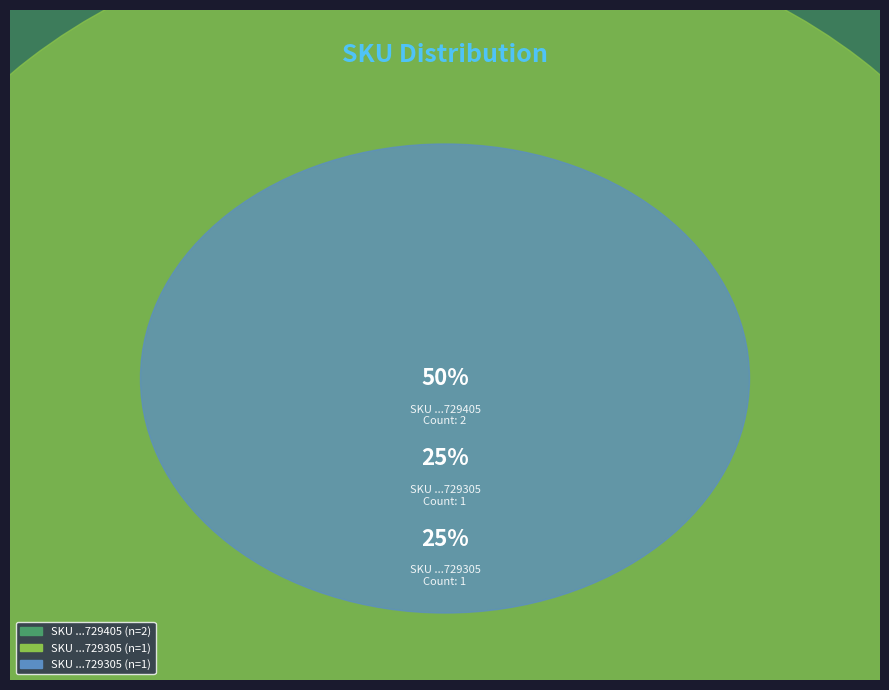

True or false: 160414051729405 accounts for 50% of the total.

True